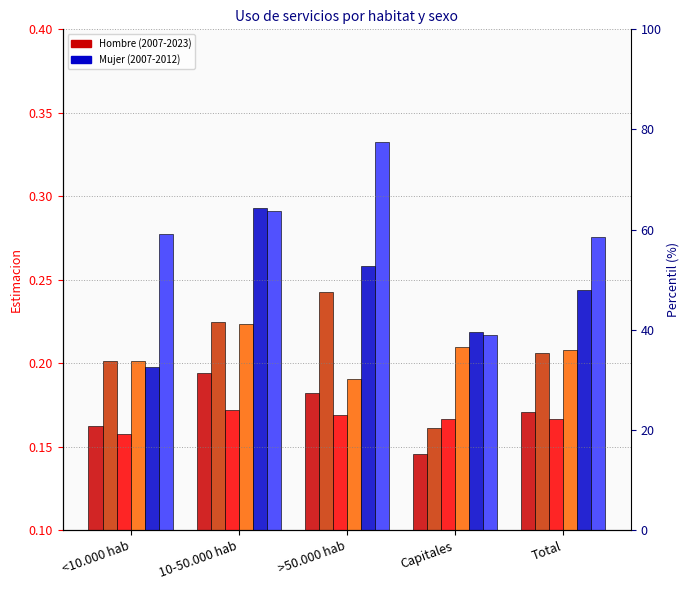

List the series in order of their peak value, highest first.

Mujer 2012, Mujer 2007, Hombre 2012, Hombre 2023, Hombre 2007, Hombre 2016